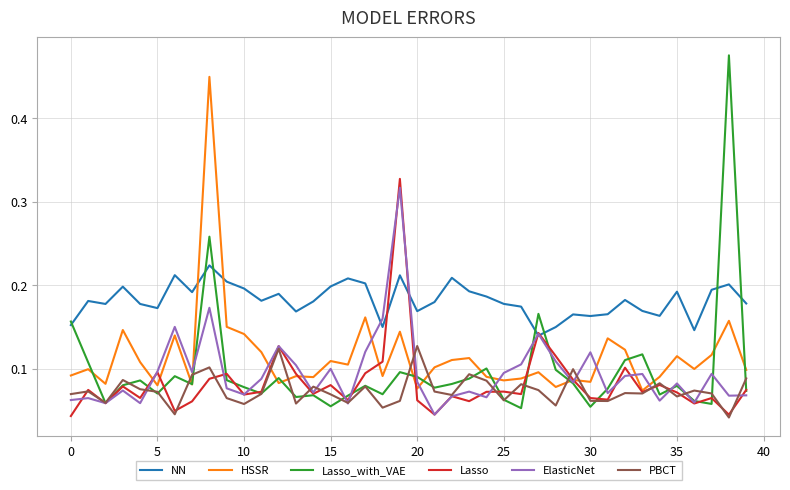

Which series has the largest total across all categories?

NN